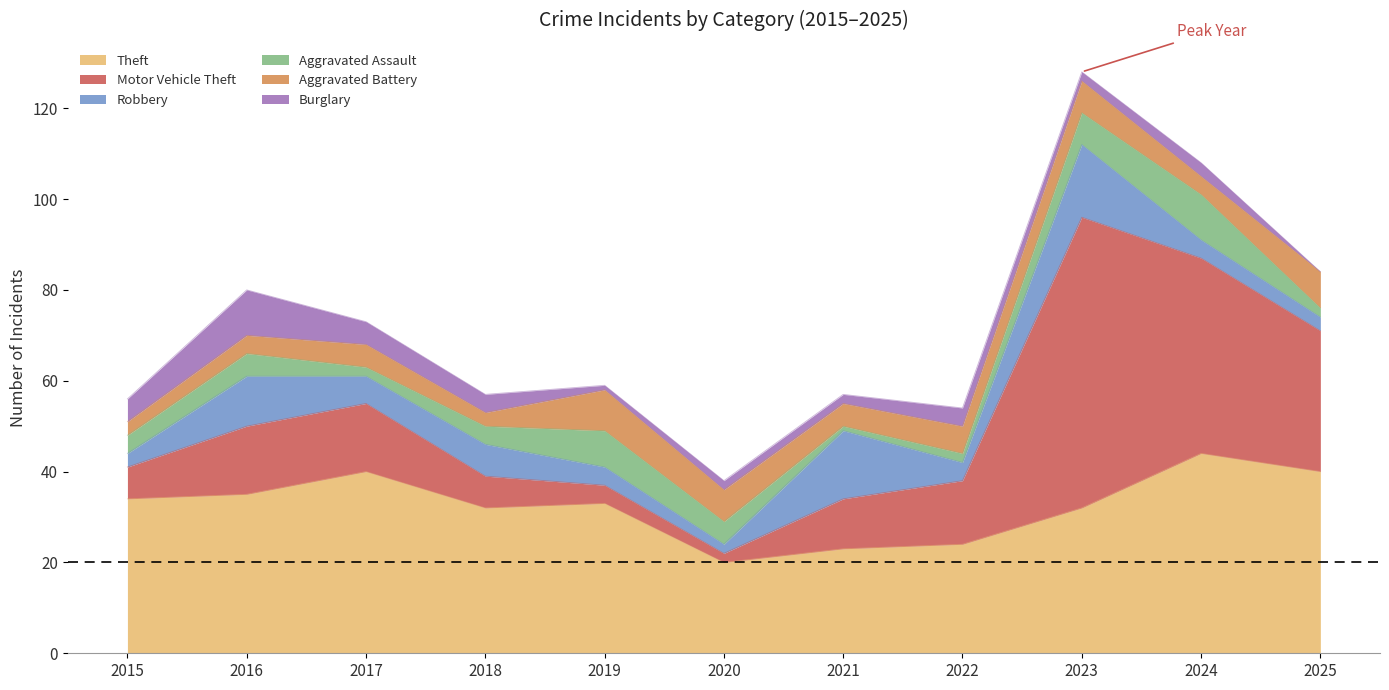

List the labels in order of Robbery value, smallest first.

2020, 2015, 2025, 2019, 2022, 2024, 2017, 2018, 2016, 2021, 2023